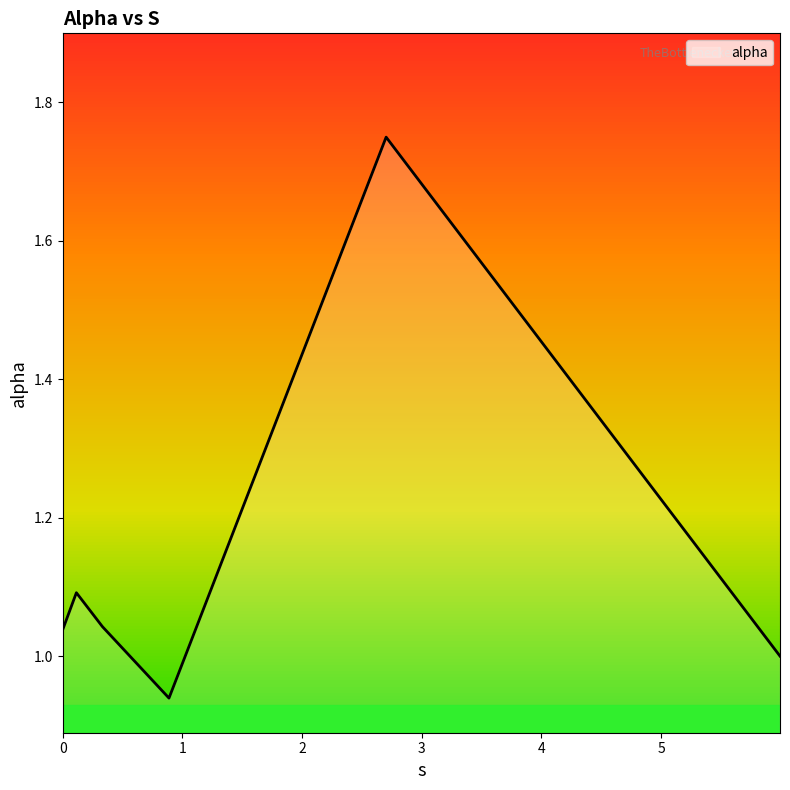

How many interior local peaks (higher than both neighbors) does the data have?

2